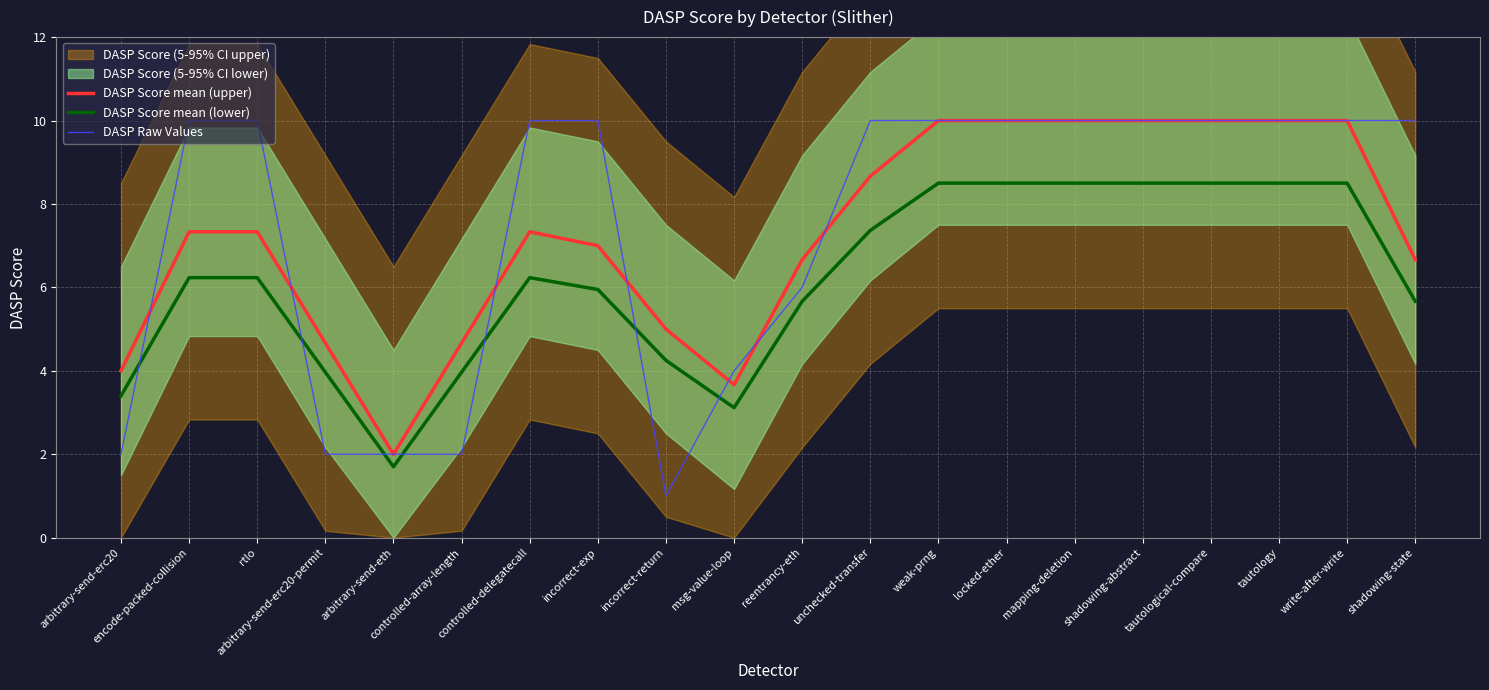

How many interior local peaks does the DASP Score mean (lower) series have?

1